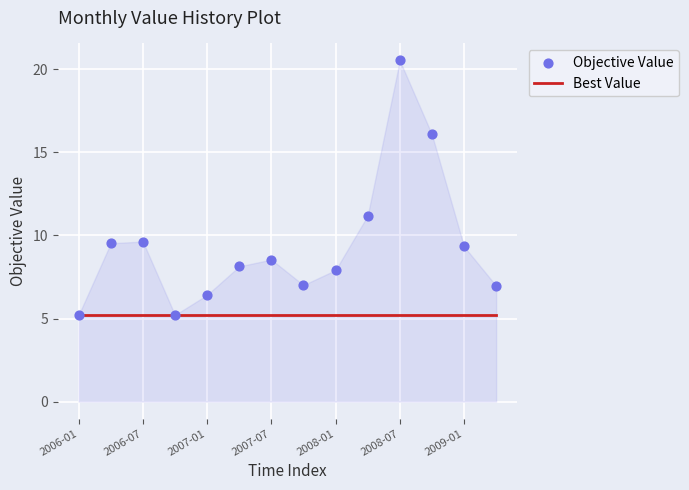

Which series has the largest total across all categories?

Objective Value